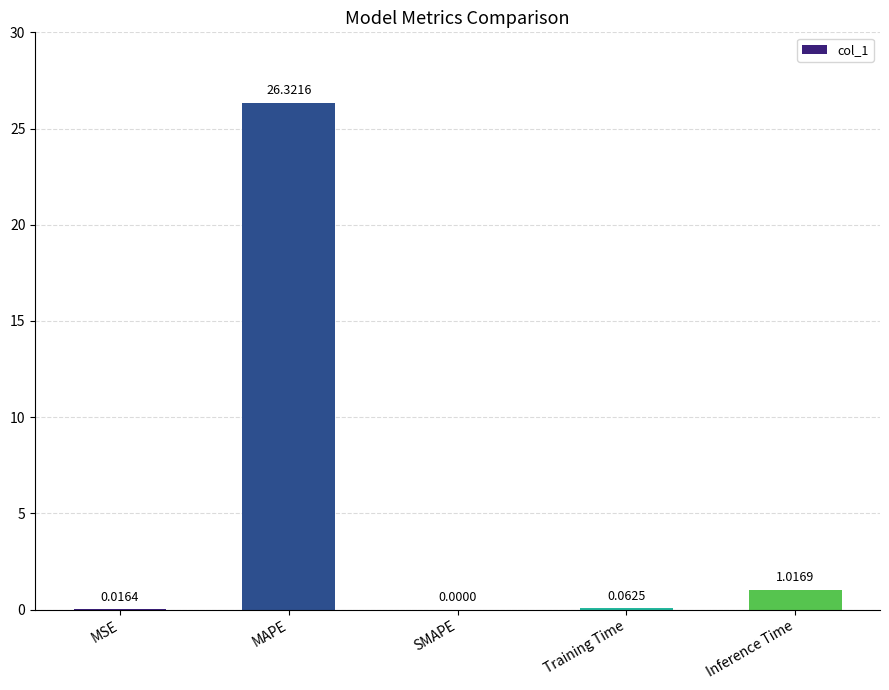

What is the change in value from MSE to MAPE?

+26.3